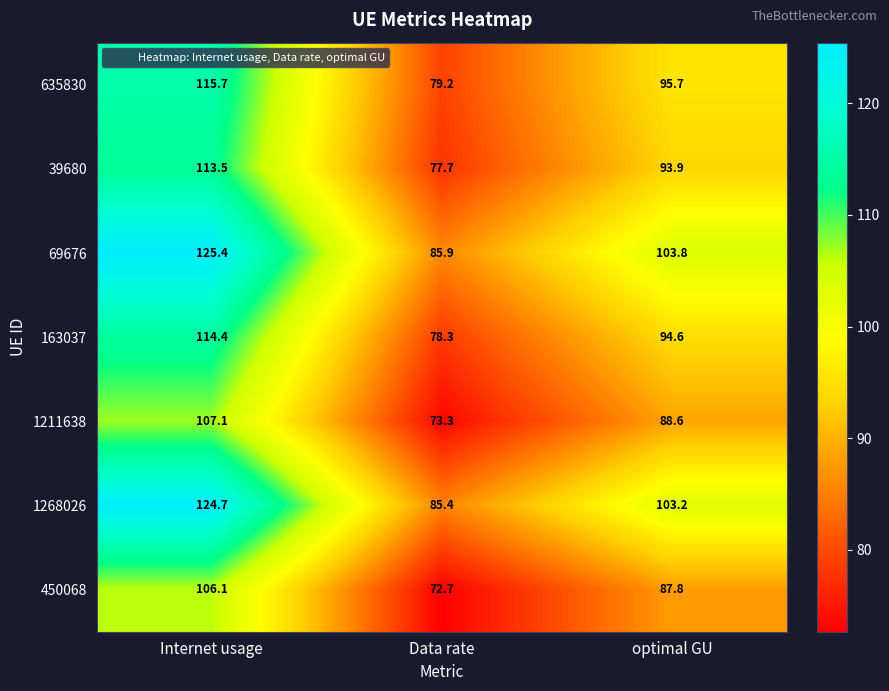

Reading right to left, extract all data points from this chart.

635830: 95.7	79.2	115.7
39680: 93.9	77.7	113.5
69676: 103.8	85.9	125.4
163037: 94.6	78.3	114.4
1211638: 88.6	73.3	107.1
1268026: 103.2	85.4	124.7
450068: 87.8	72.7	106.1